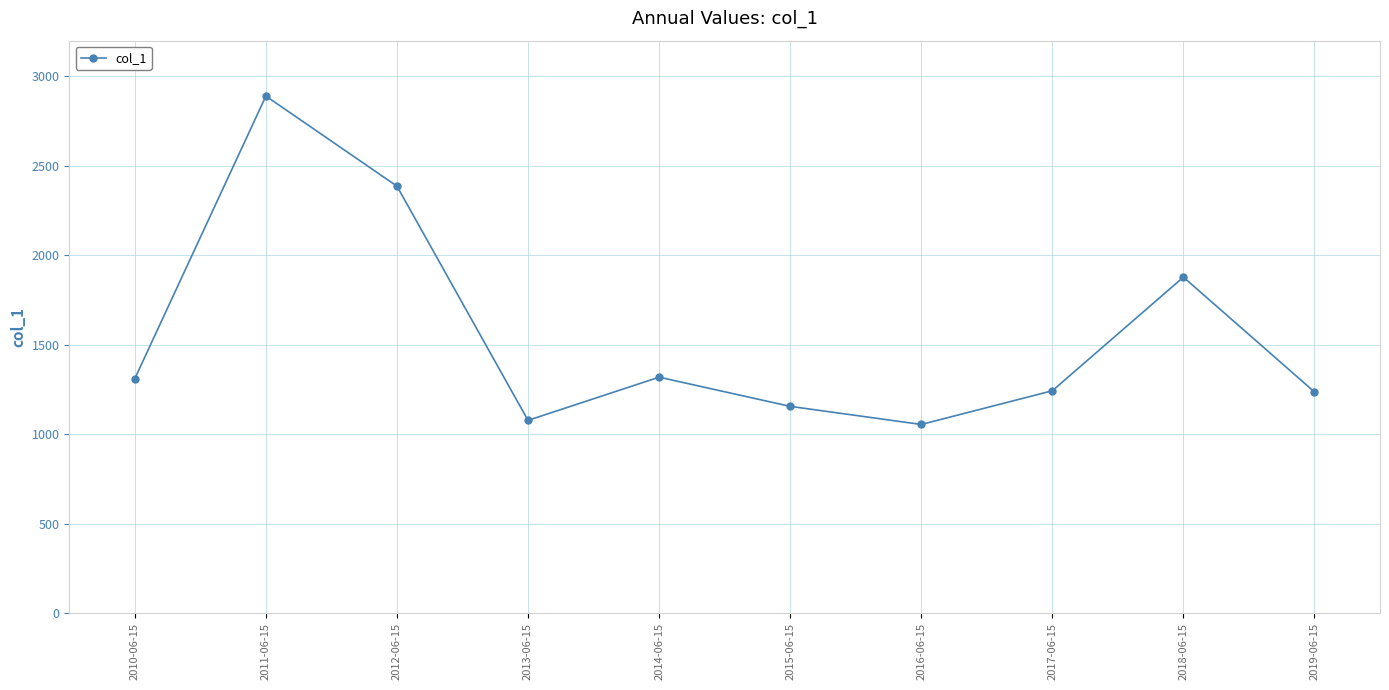

Approximately how many times larger is the value at 2012-06-15 compared to 2014-06-15?

1.8